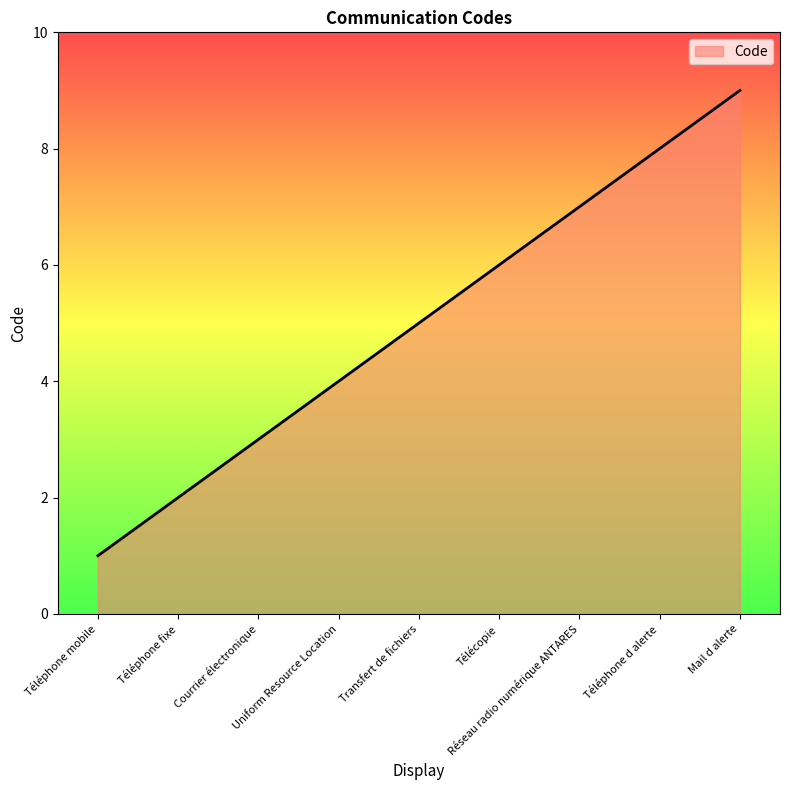

Count the number of categories in the chart.

9